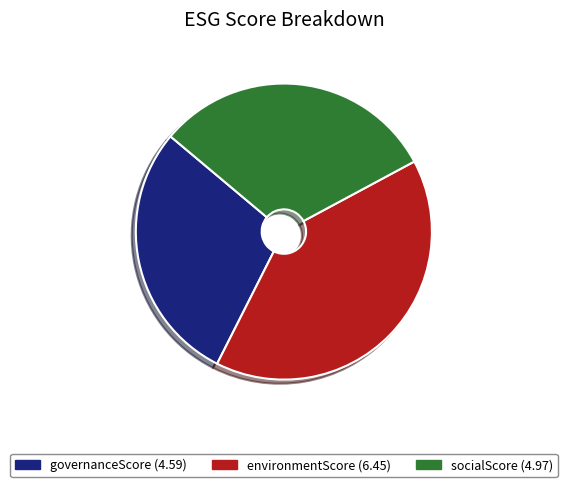

Between environmentScore and socialScore, which is larger?

environmentScore